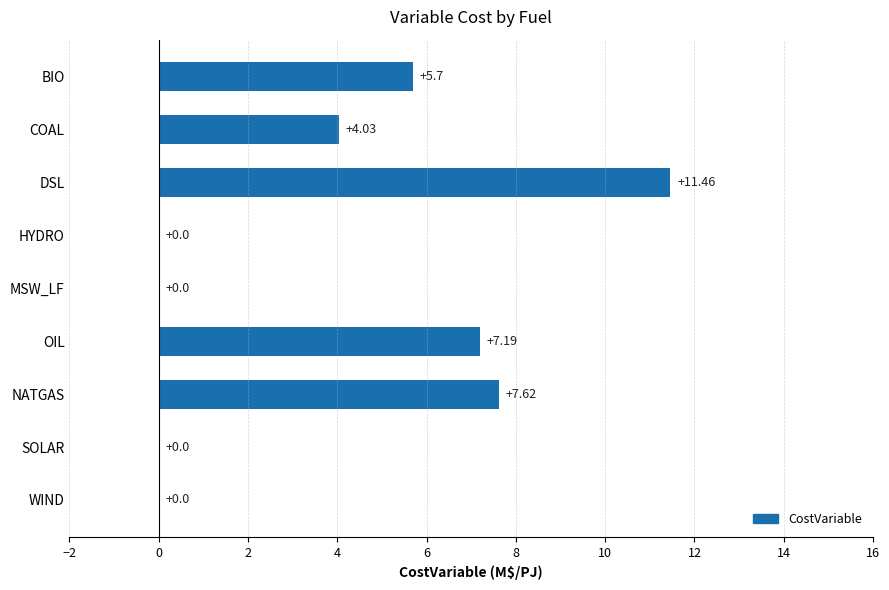

What is the change in value from BIO to OIL?

+1.5